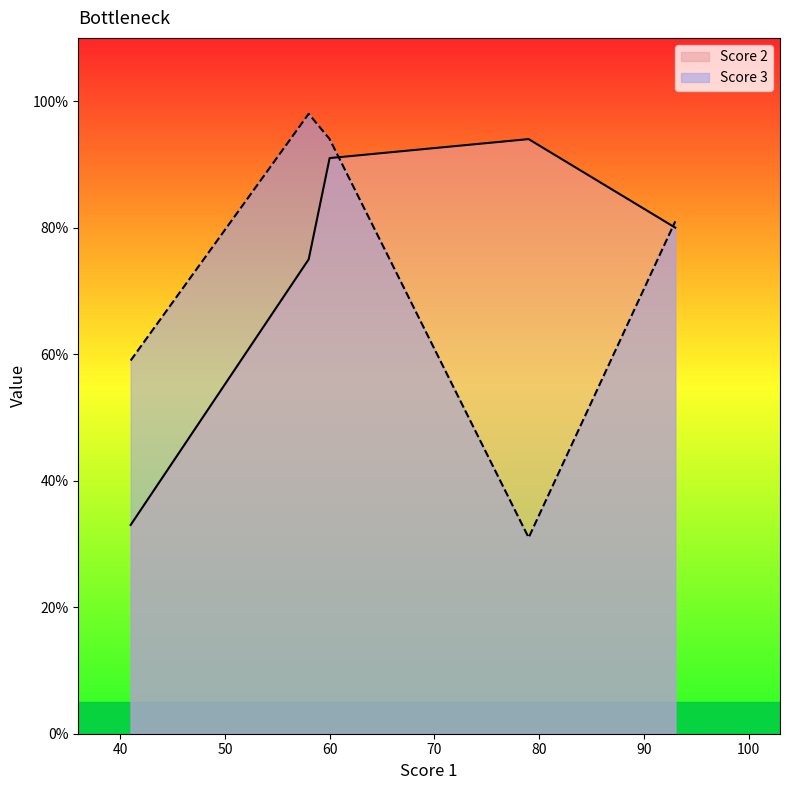

Does the chart have visible grid lines?

No